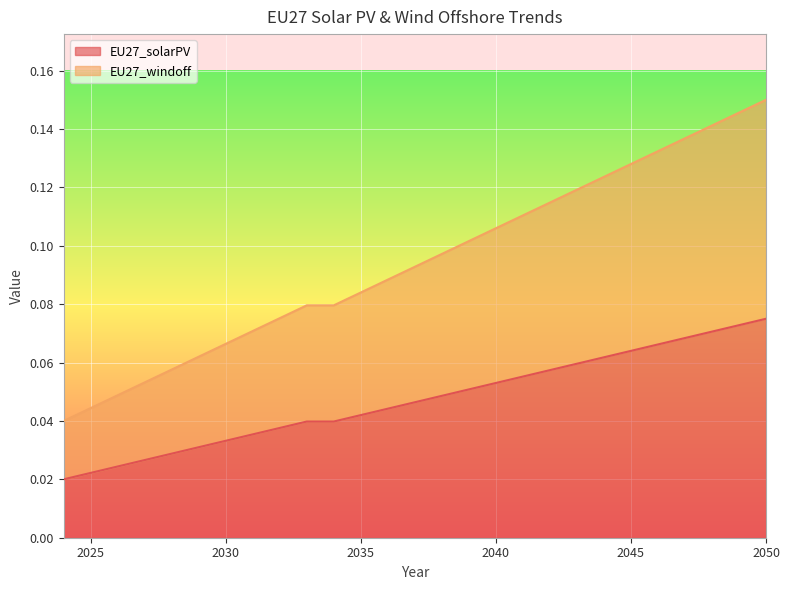

True or false: EU27_windoff and EU27_solarPV cross at least once.

False